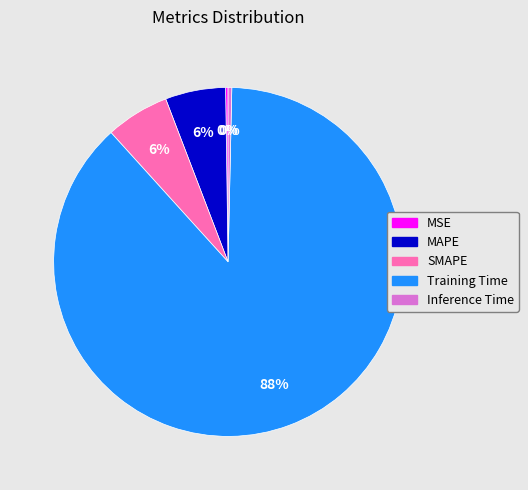

Which category has the biggest portion of the pie?

Training Time